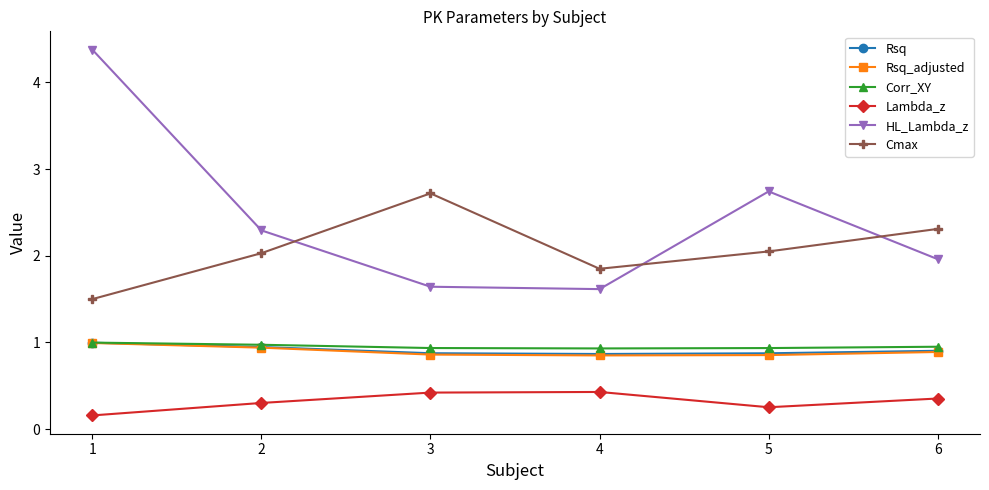

At which category does HL_Lambda_z reach its first local peak?

5